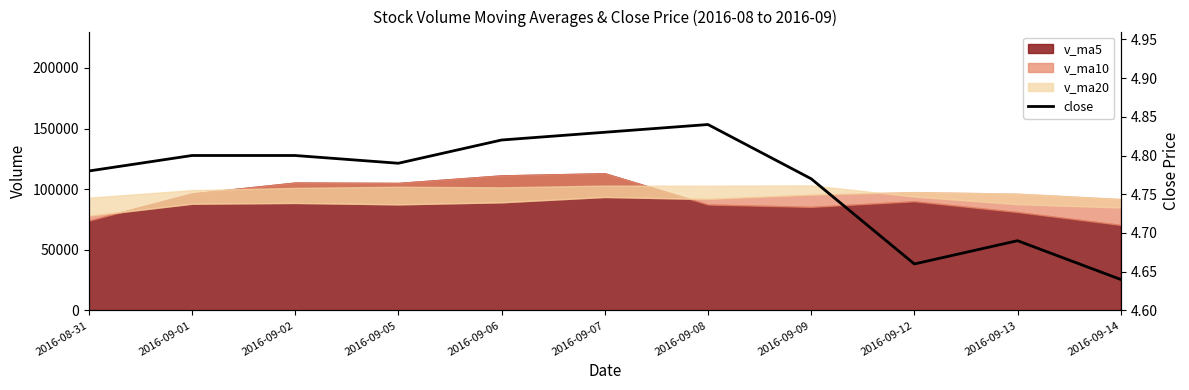

The chart shows a value of 6.4 at 2016-08-31. True or false?

False